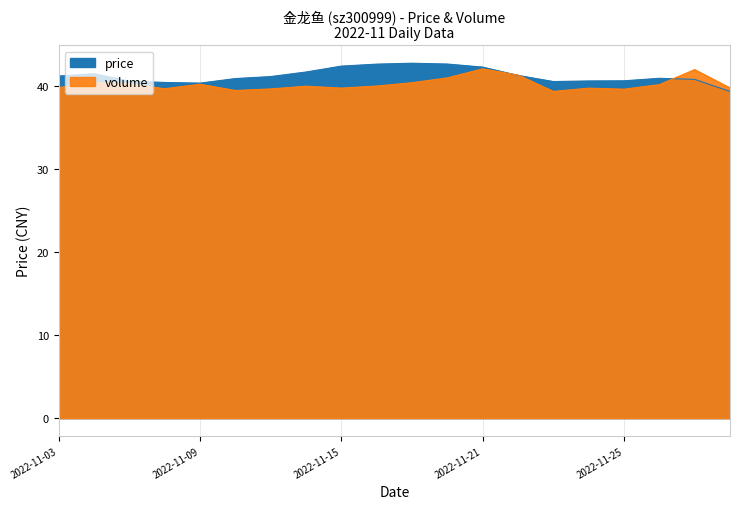

After their last crossing, which series has the higher values: price or volume?

volume